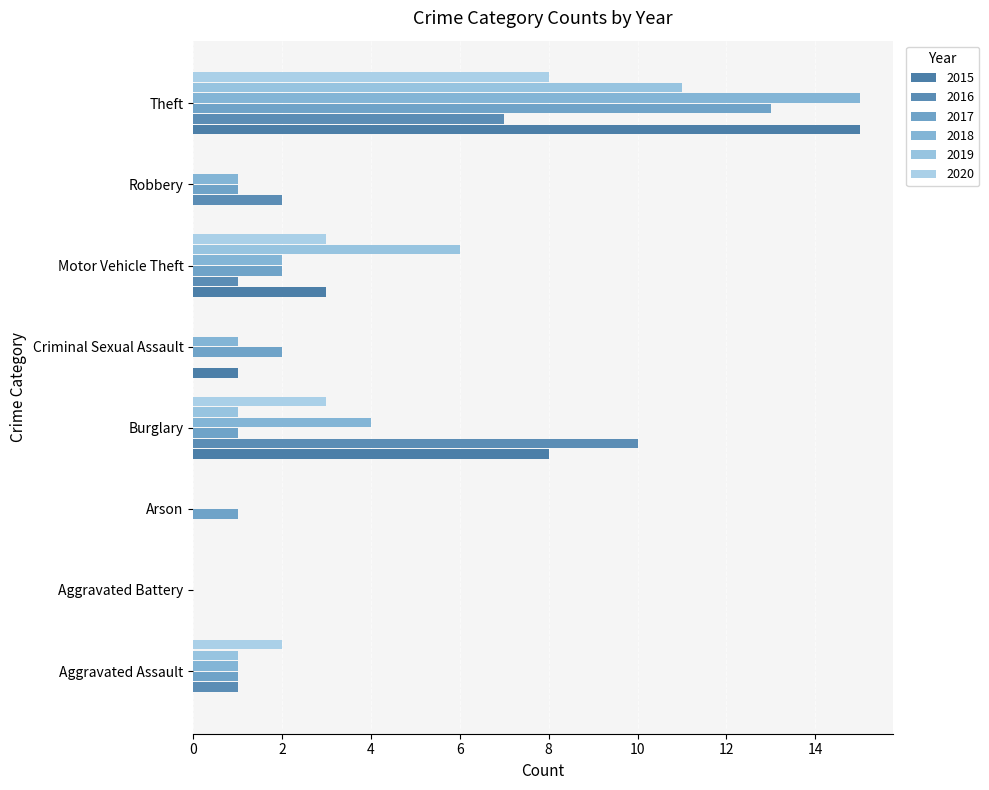

What is the greatest value displayed?

15